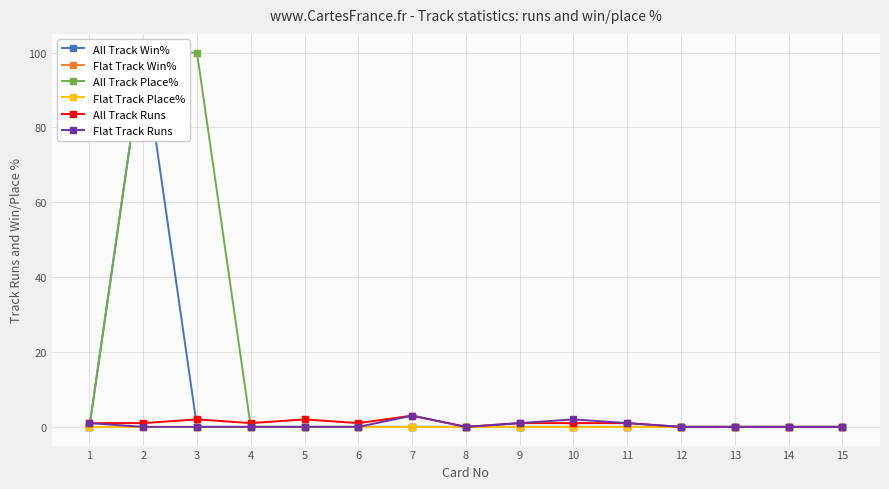

Which category has the highest value across all series?

2